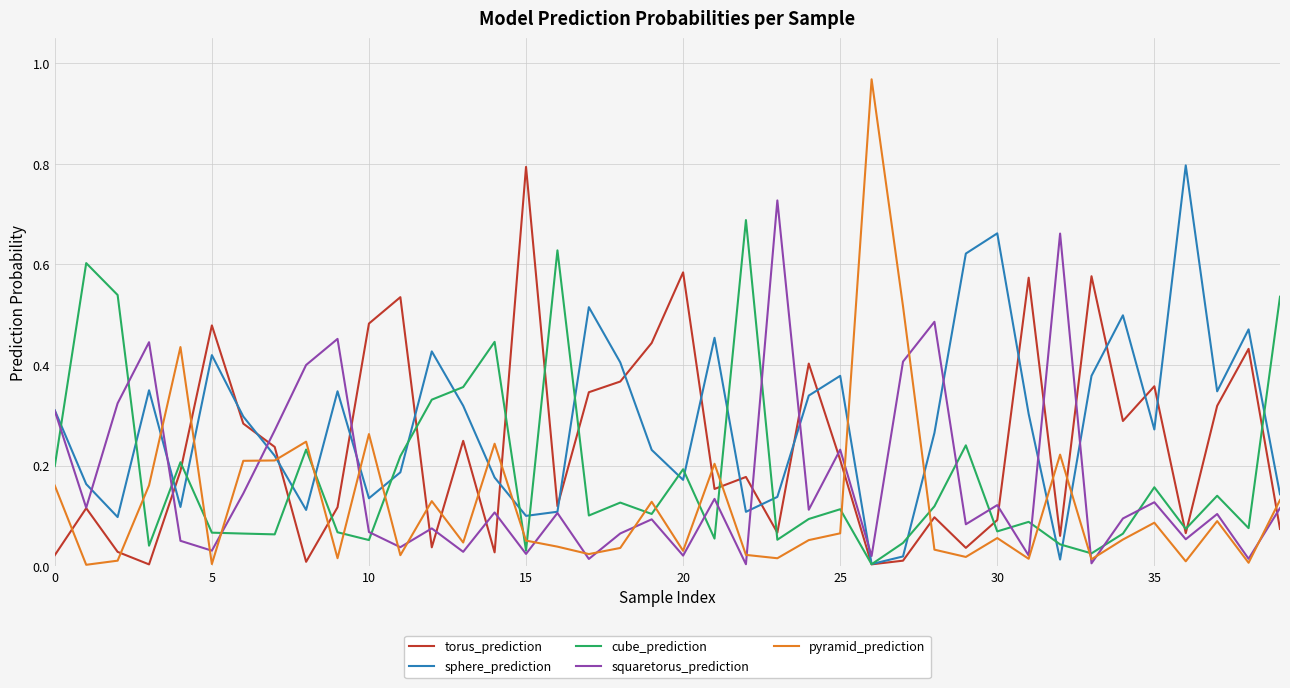

True or false: pyramid_prediction and torus_prediction intersect in this chart.

True